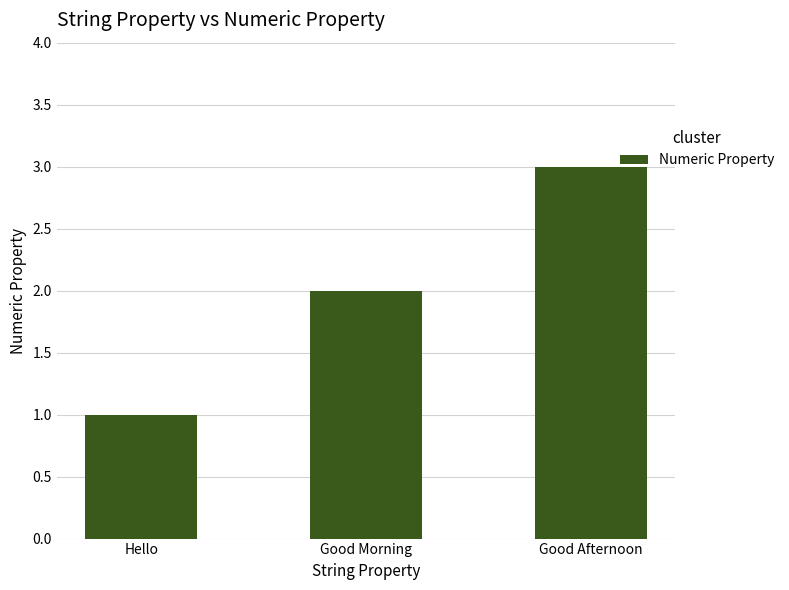

What is the difference between the maximum and second lowest values?

1